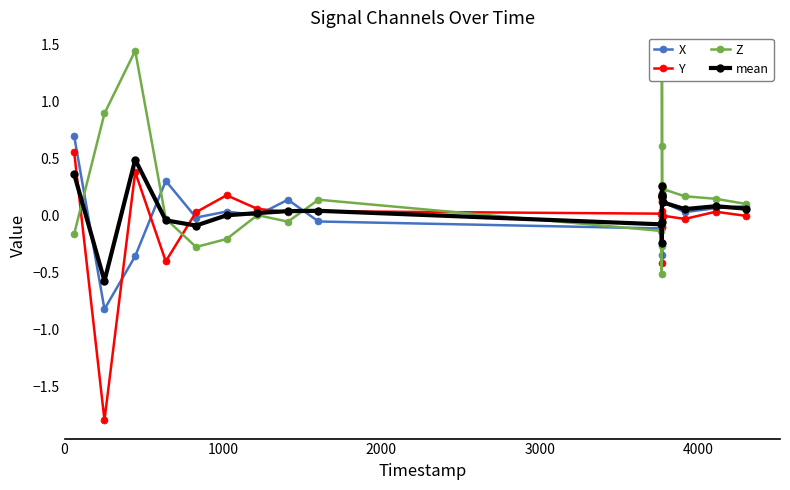

What is the minimum value shown in the chart?

-1.8